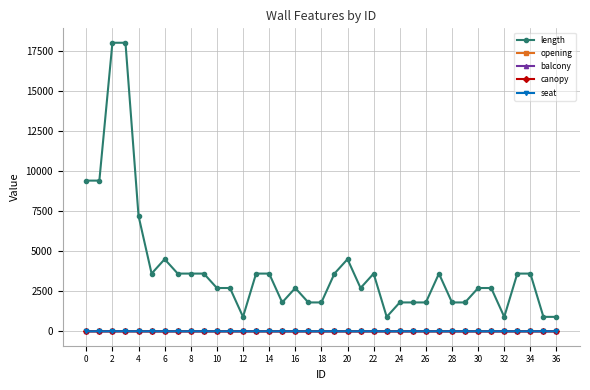

How many interior local peaks does the seat series have?

1